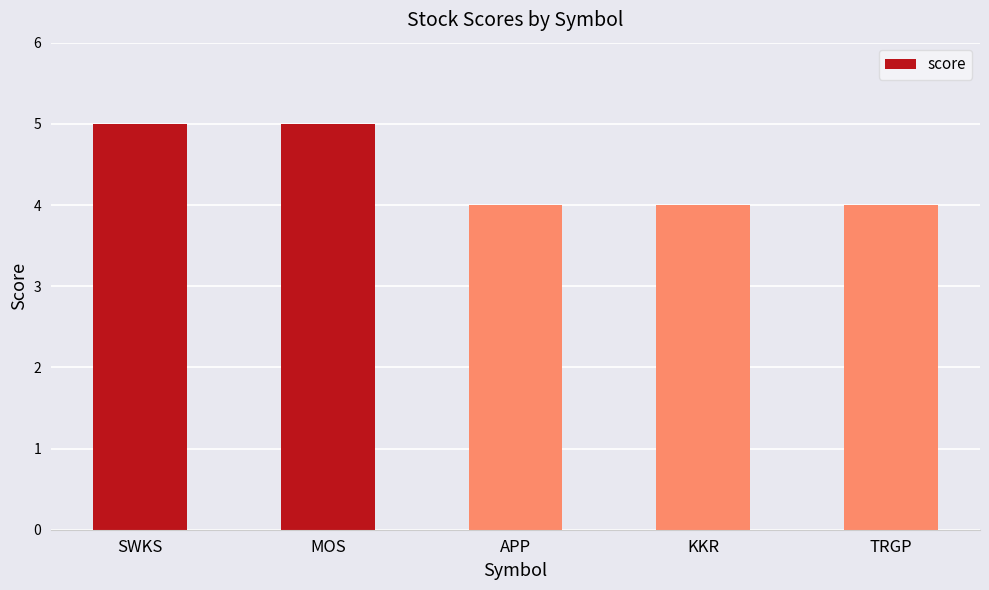

Reading left to right, list all the values displayed in this chart.

5	5	4	4	4